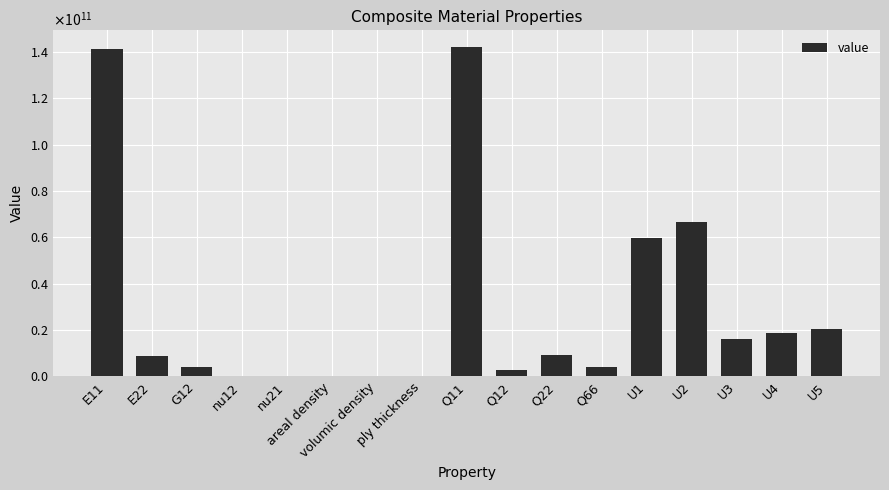

Reading left to right, what are all the values shown in this chart?

E11=141342268922.6	E22=9032115721.4	G12=4274741791.8	nu12=0.3	nu21=0.0	areal density=300.5	volumic density=0.0	ply thickness=0.0	Q11=142273249546.4	Q12=2909314449.3	Q22=9091607653.9	Q66=4274741791.8	U1=59626520958.3	U2=66590820946.2	U3=16055907641.8	U4=18965222091.1	U5=20330649433.6